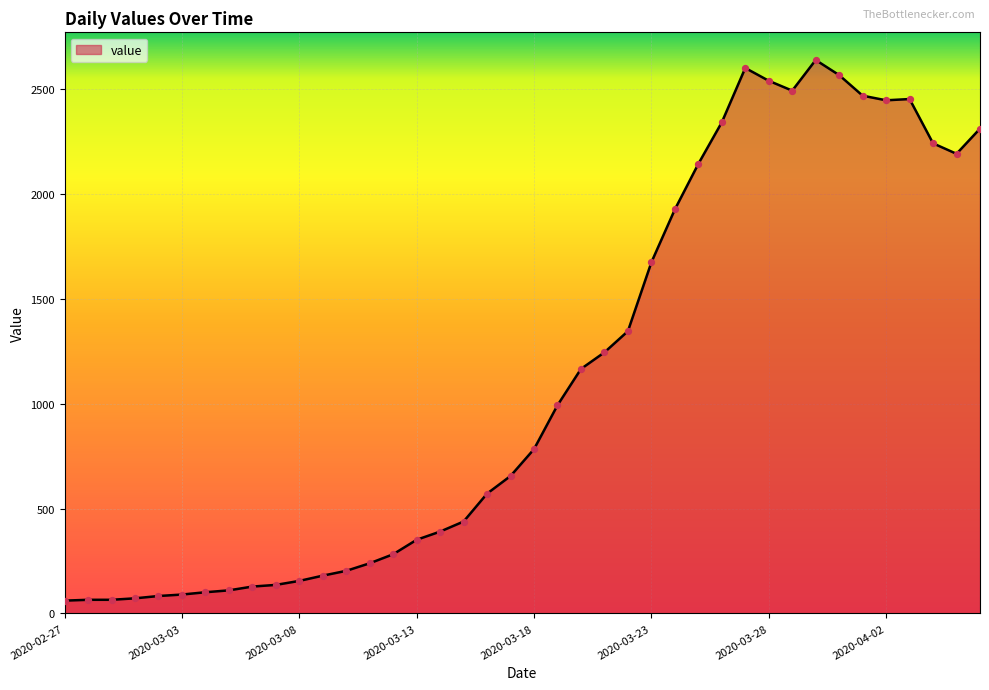

What is the difference between the maximum and minimum values?

2576